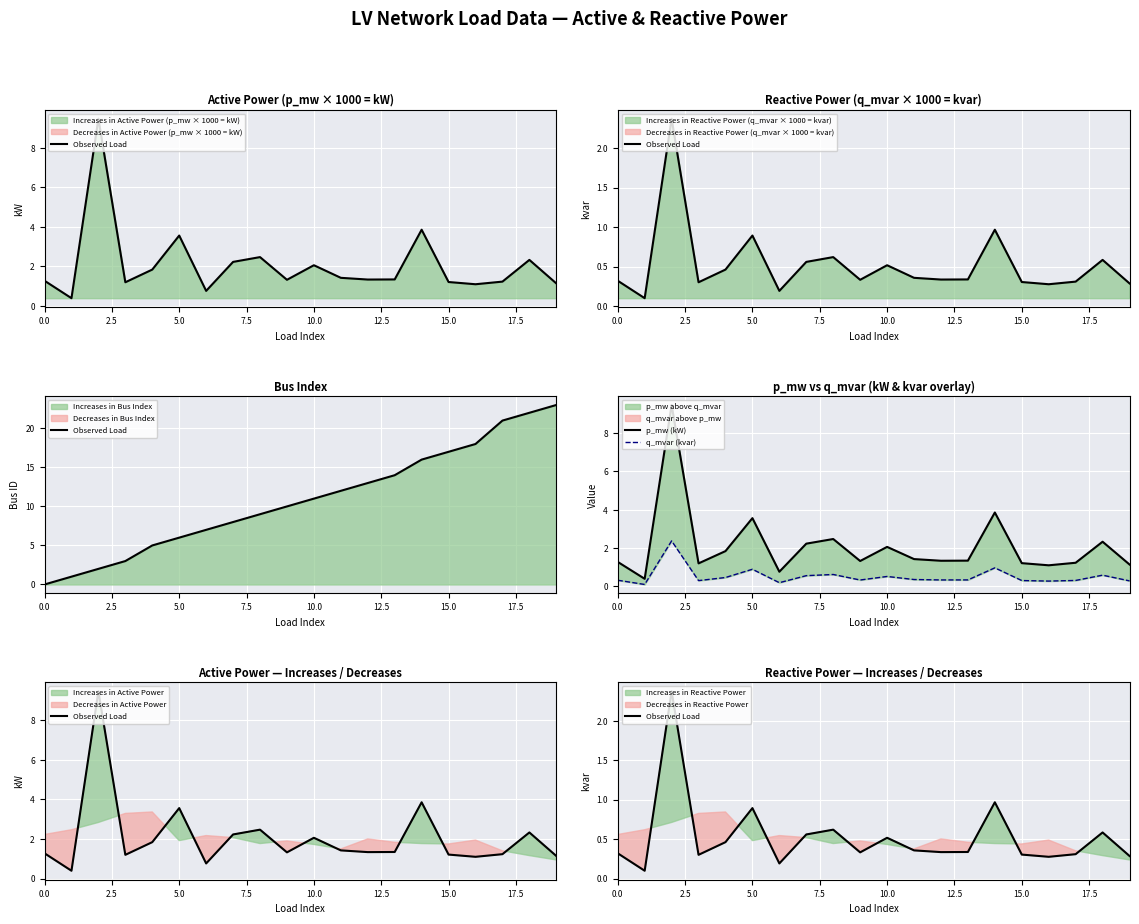

Is it true that Observed Load equals 0.5 at 19?

False